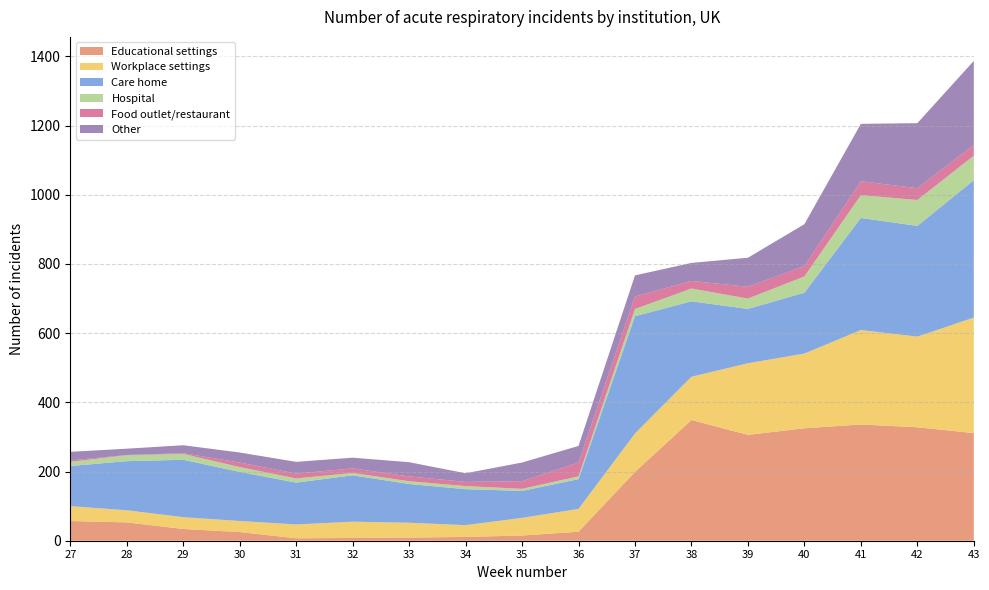

Reading left to right, transcribe all the data shown in this chart.

Educational settings: 27=57	28=53	29=34	30=25	31=7	32=8	33=9	34=11	35=15	36=26	37=199	38=349	39=306	40=325	41=336	42=328	43=311
Workplace settings: 27=43	28=35	29=34	30=32	31=40	32=47	33=43	34=34	35=51	36=66	37=111	38=125	39=207	40=216	41=273	42=262	43=334
Care home: 27=116	28=142	29=166	30=142	31=121	32=134	33=112	34=104	35=78	36=86	37=339	38=218	39=157	40=176	41=324	42=320	43=397
Hospital: 27=12	28=17	29=17	30=14	31=12	32=7	33=8	34=9	35=6	36=8	37=21	38=37	39=30	40=47	41=66	42=75	43=71
Food outlet/restaurant: 27=4	28=1	29=2	30=13	31=14	32=13	33=14	34=12	35=22	36=40	37=36	38=22	39=34	40=30	41=40	42=34	43=31
Other: 27=25	28=18	29=23	30=29	31=34	32=31	33=41	34=25	35=54	36=48	37=61	38=52	39=84	40=121	41=166	42=188	43=243